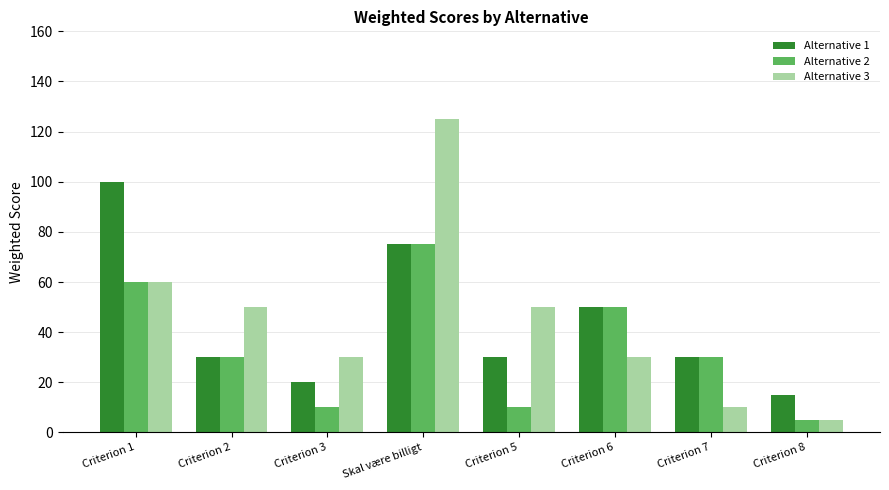

How many categories are shown in the chart?

8